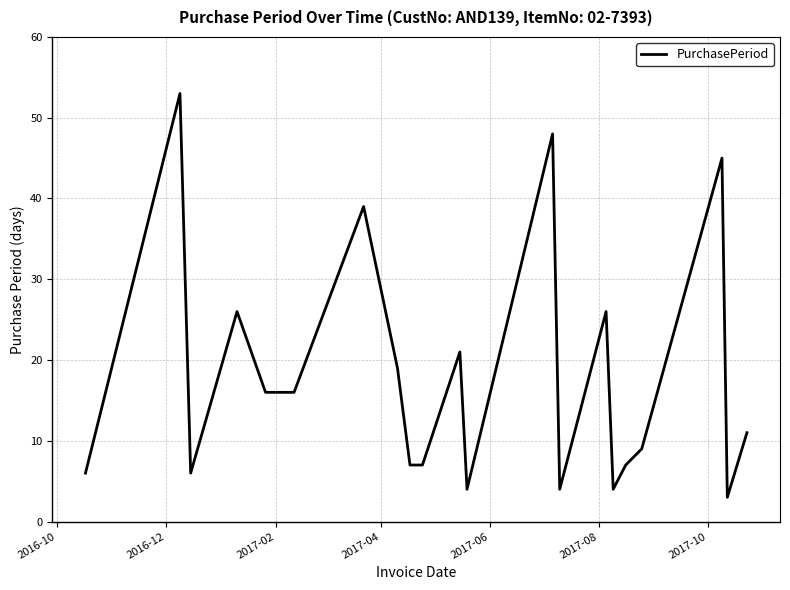

Is this an area chart (filled region under the line)?

No